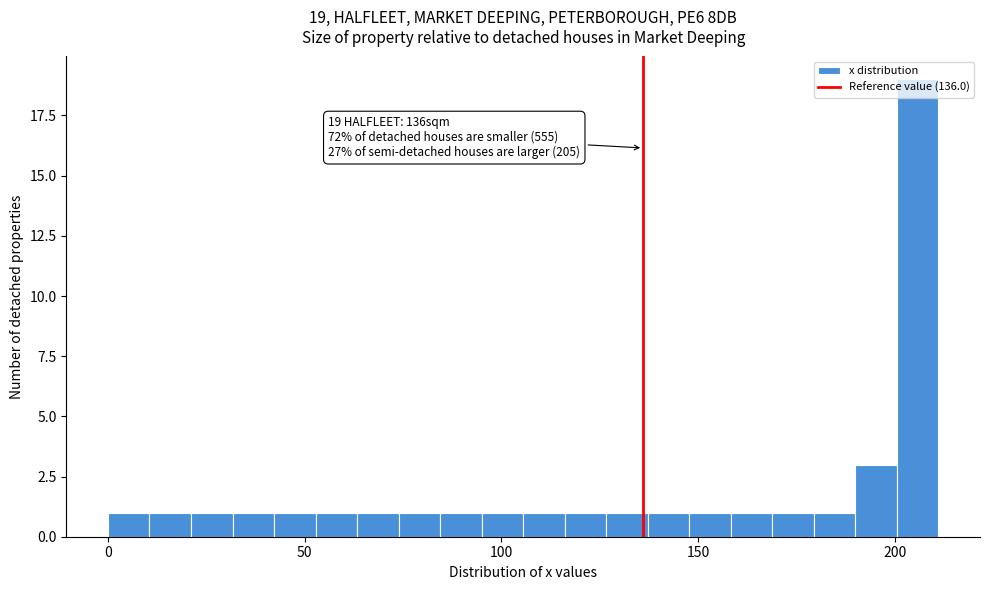

Read against the x-axis, roughly where is the centre of the tallest bar?

205